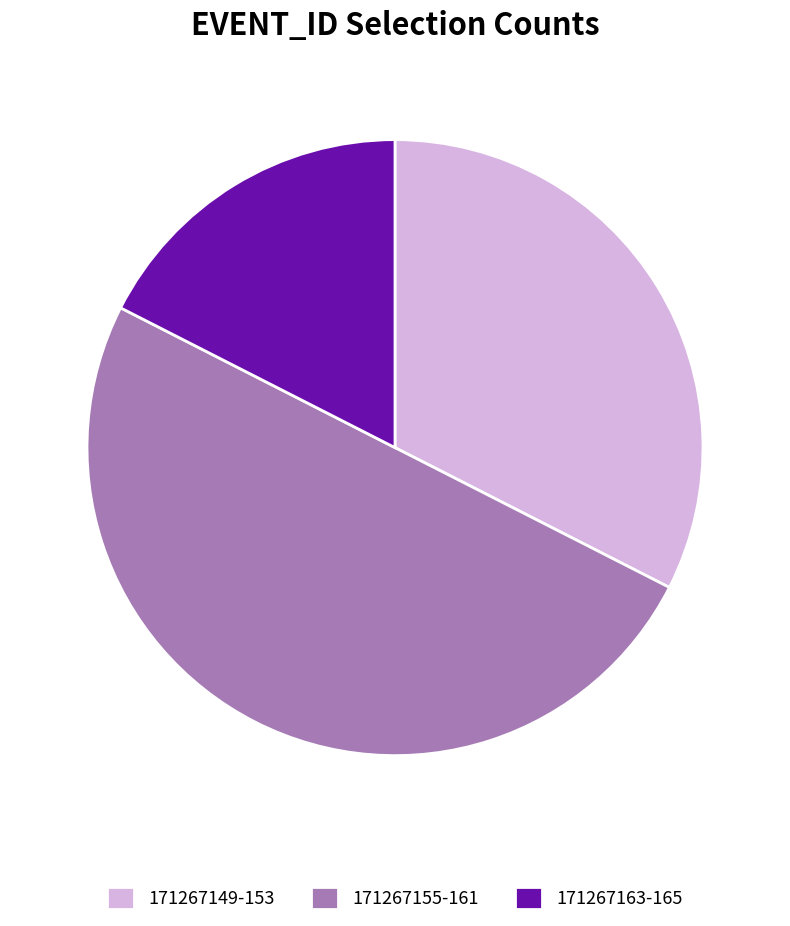

Rank the categories by value from highest to lowest.

171267155-161, 171267149-153, 171267163-165